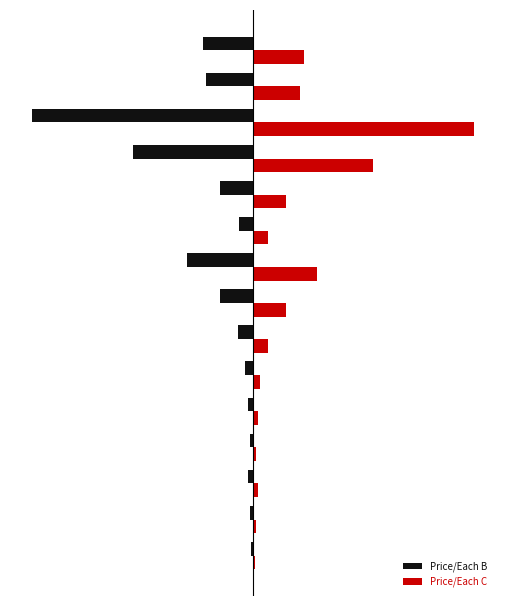

What is the value of the Price/Each B bar at the 4th from the left?

-2.2